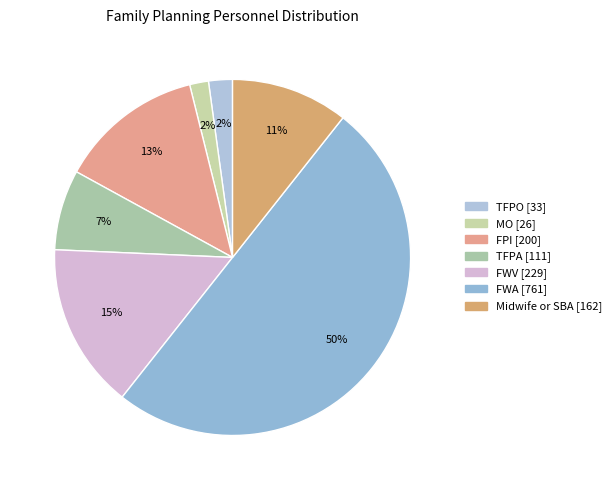

To the nearest percent, what is the average slice percentage?

14%